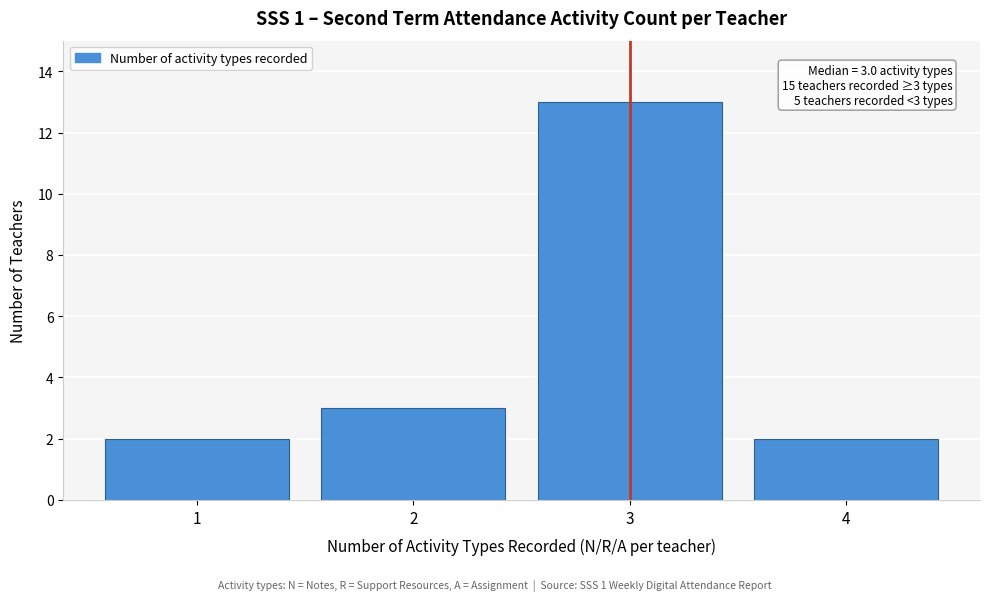

Which range on the x-axis has the tallest bar?

2.5 to 3.5